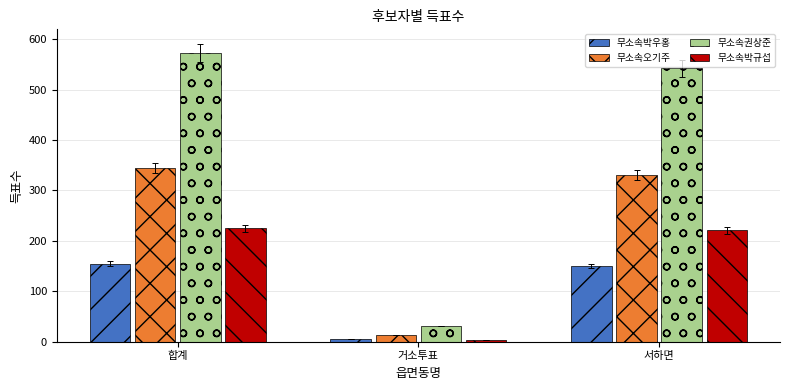

Is the value of 무소속박우홍 at 거소투표 greater than the value of 무소속권상준 at 거소투표?

No